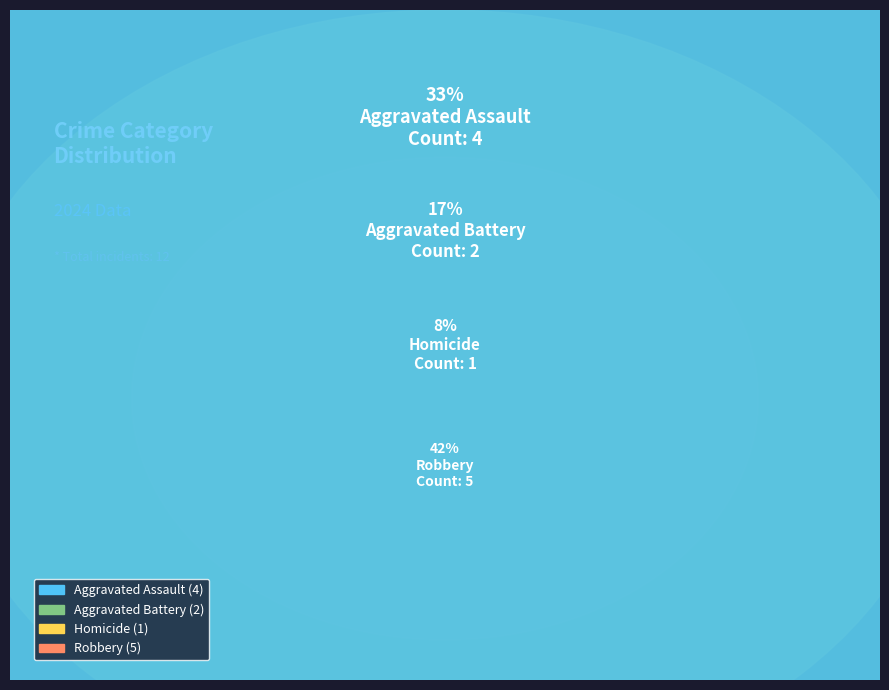

To the nearest percent, what portion does Robbery represent?

42%